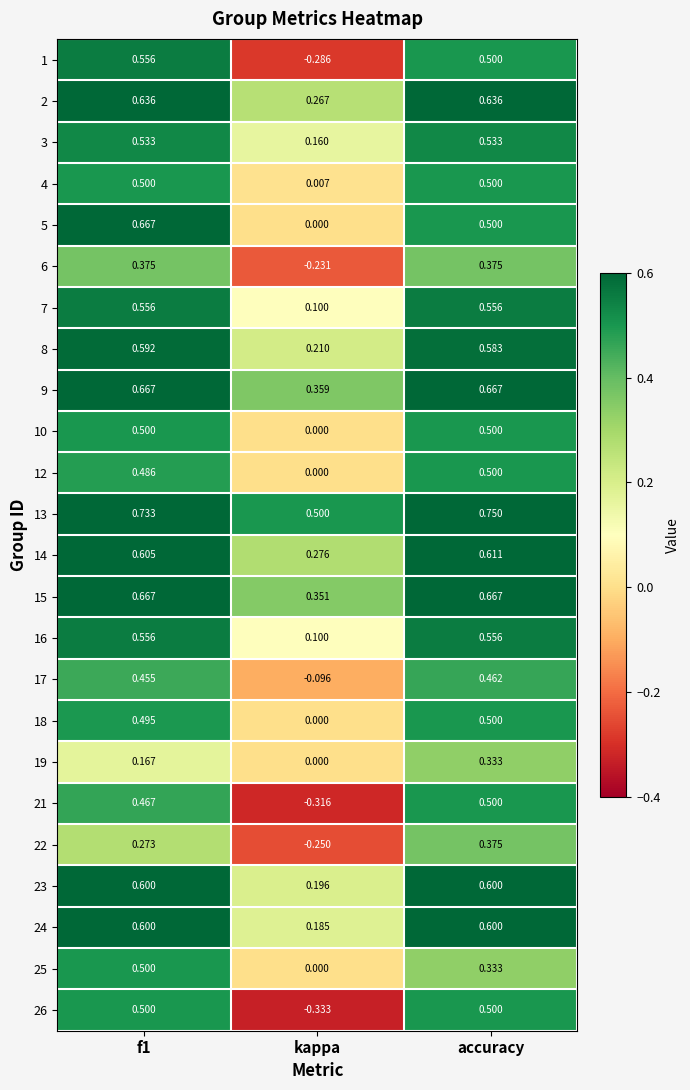

At which category does the chart reach its peak across all series?

accuracy